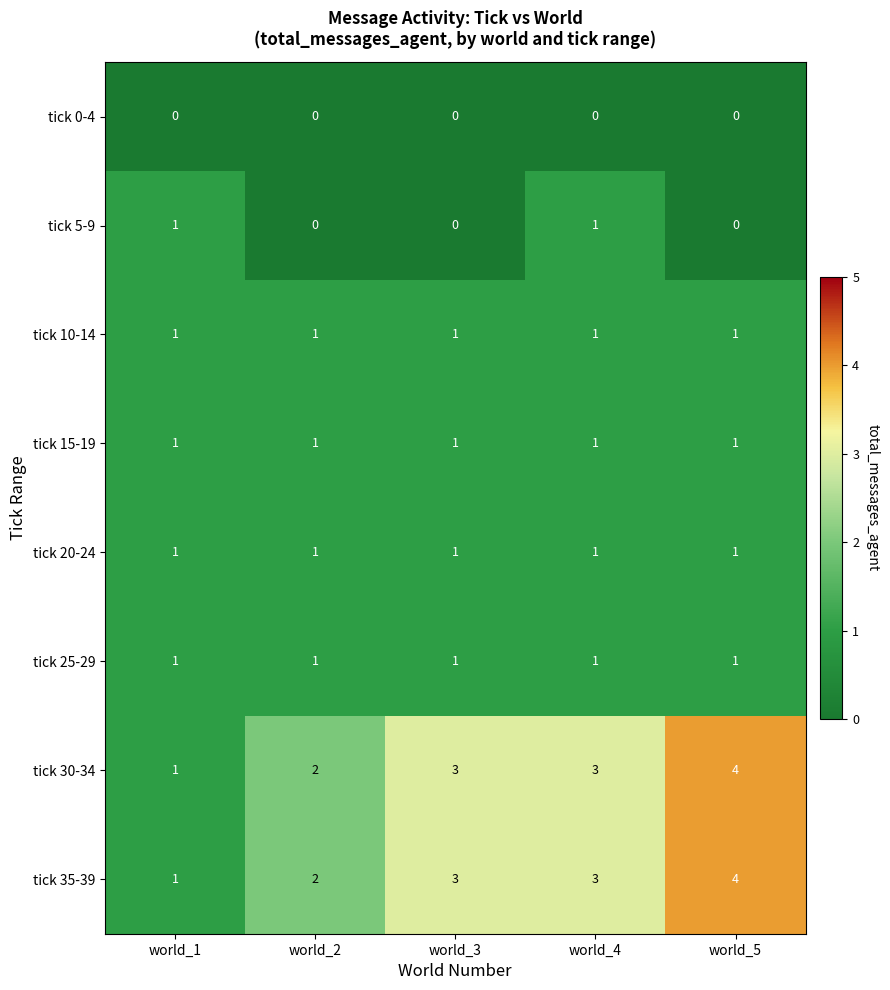

At which label does tick 35-39 reach its peak?

world_5